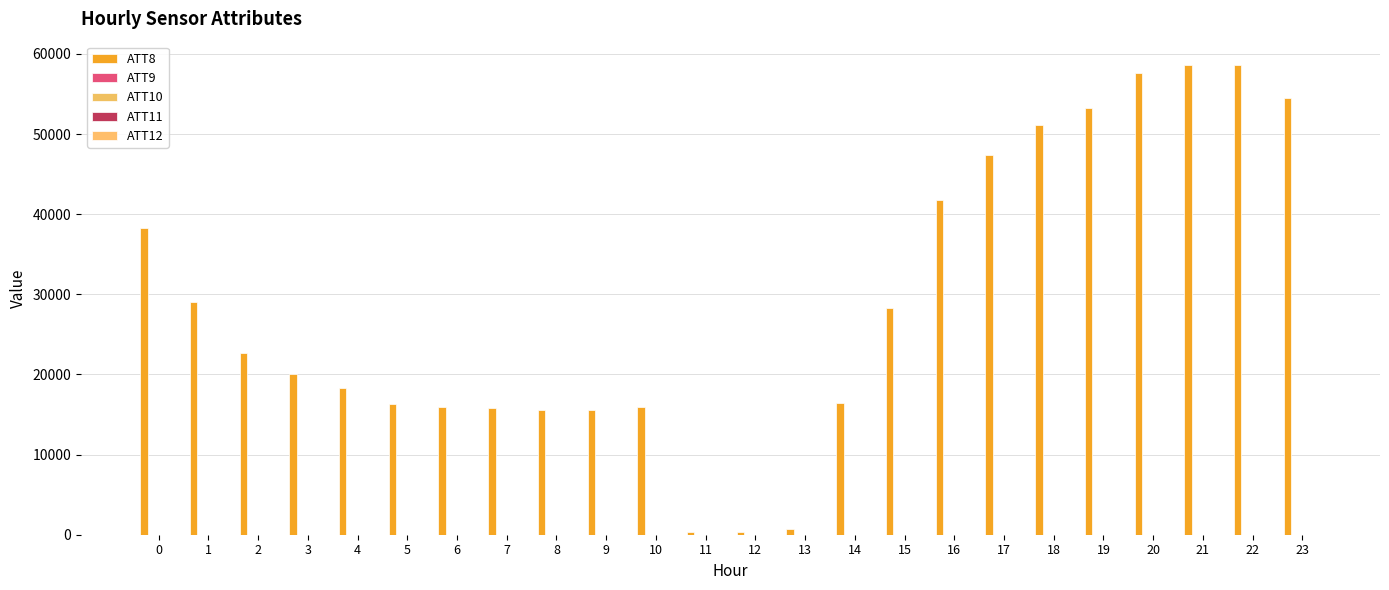

What is the value of the ATT12 bar at the 10th from the left?

1.2